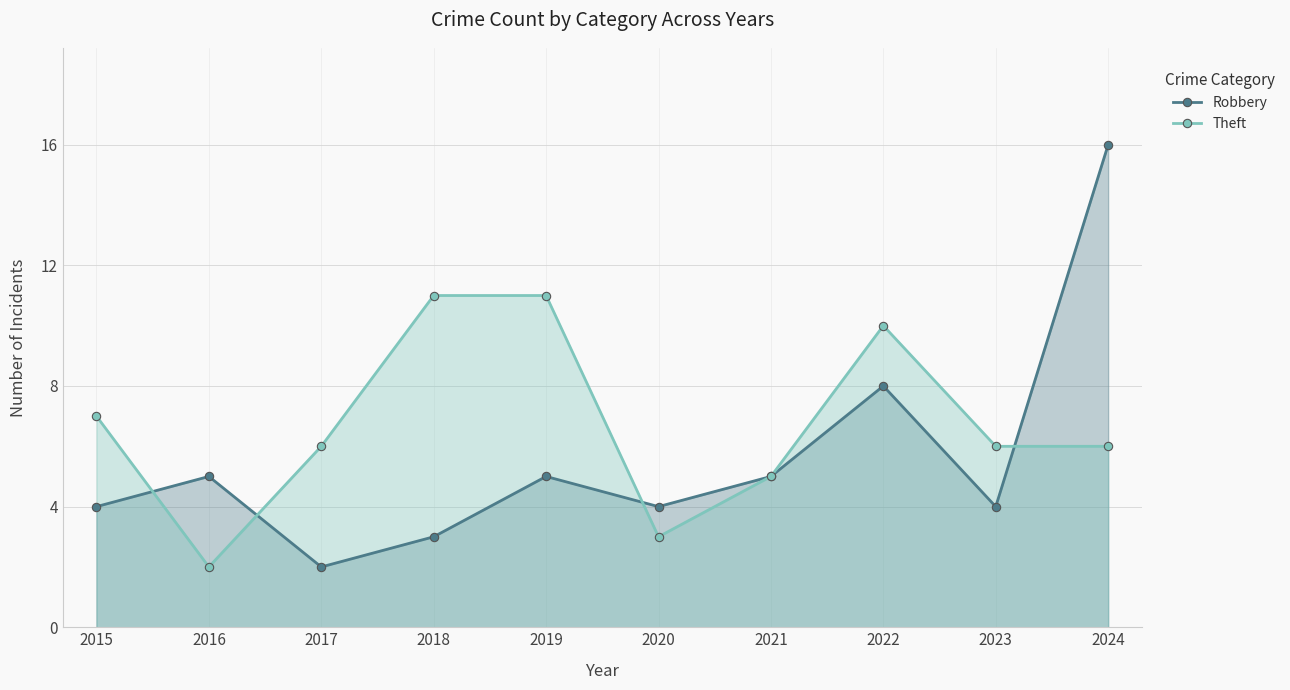

What is the difference between the Robbery values at 2016 and 2020?

1